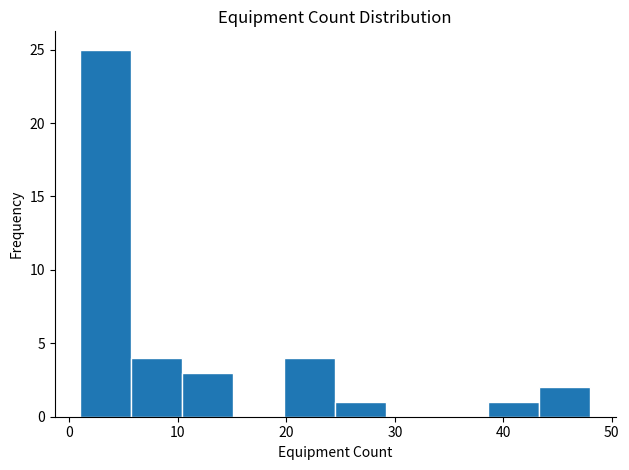

Which range on the x-axis has the tallest bar?

1.0 to 5.7